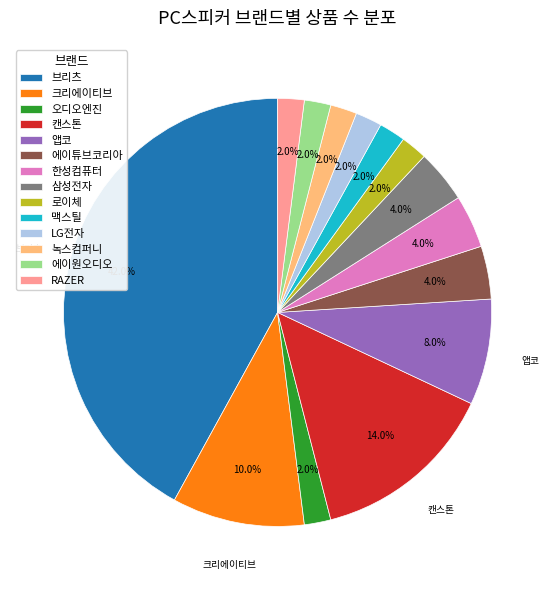

To the nearest percent, what percentage of the pie is 한성컴퓨터?

4%